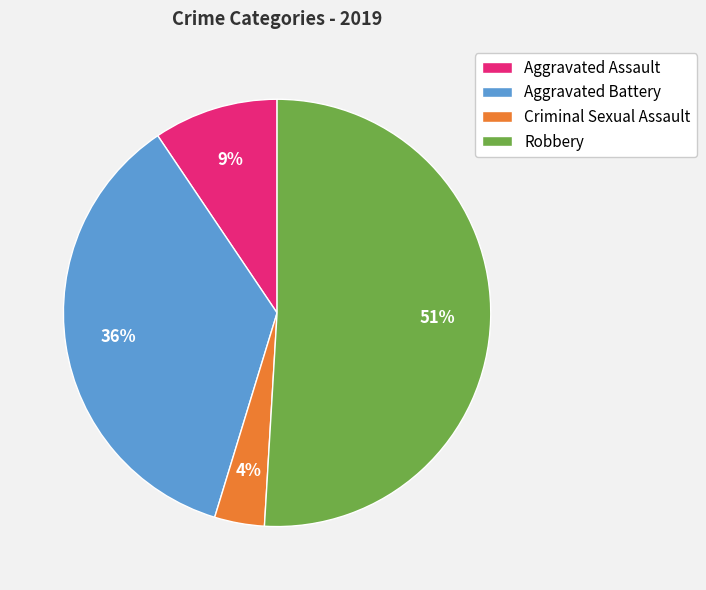

Approximately how many times larger is the value at Criminal Sexual Assault compared to Aggravated Battery?

0.1